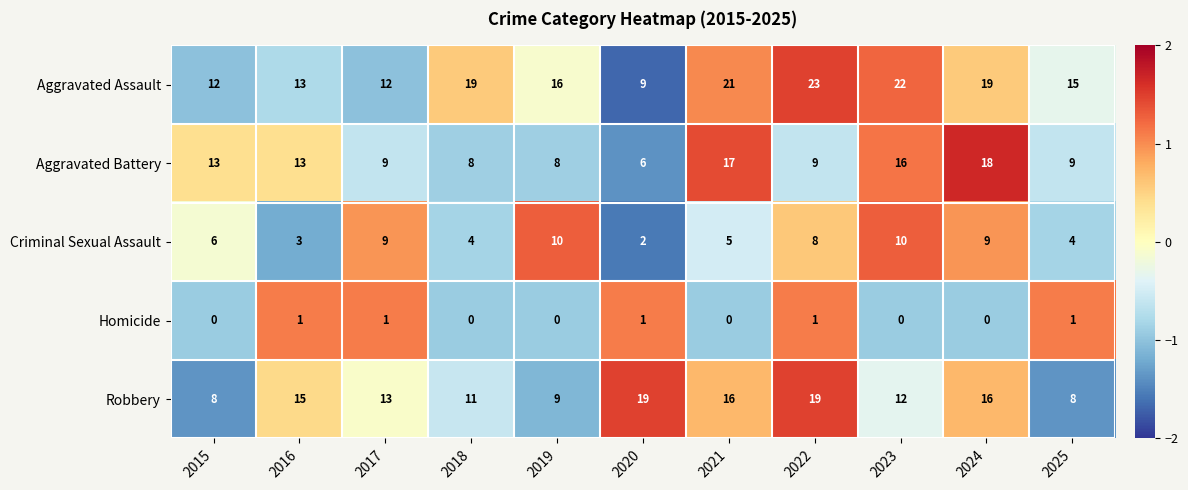

What is the difference between the highest and lowest values at 2020?

18